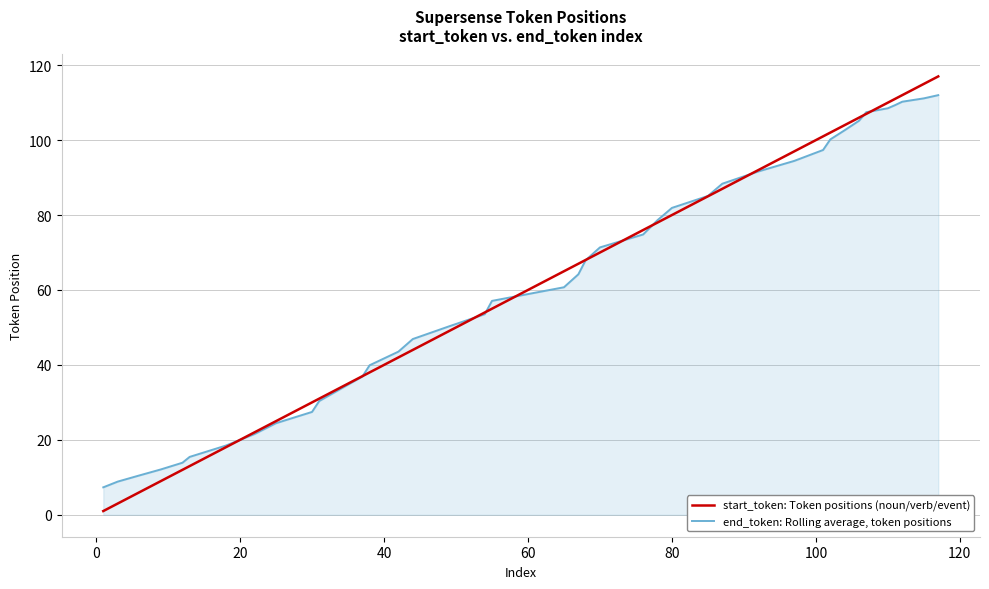

Rank the series by their maximum value, from highest to lowest.

start_token: Token positions (noun/verb/event), end_token: Rolling average, token positions